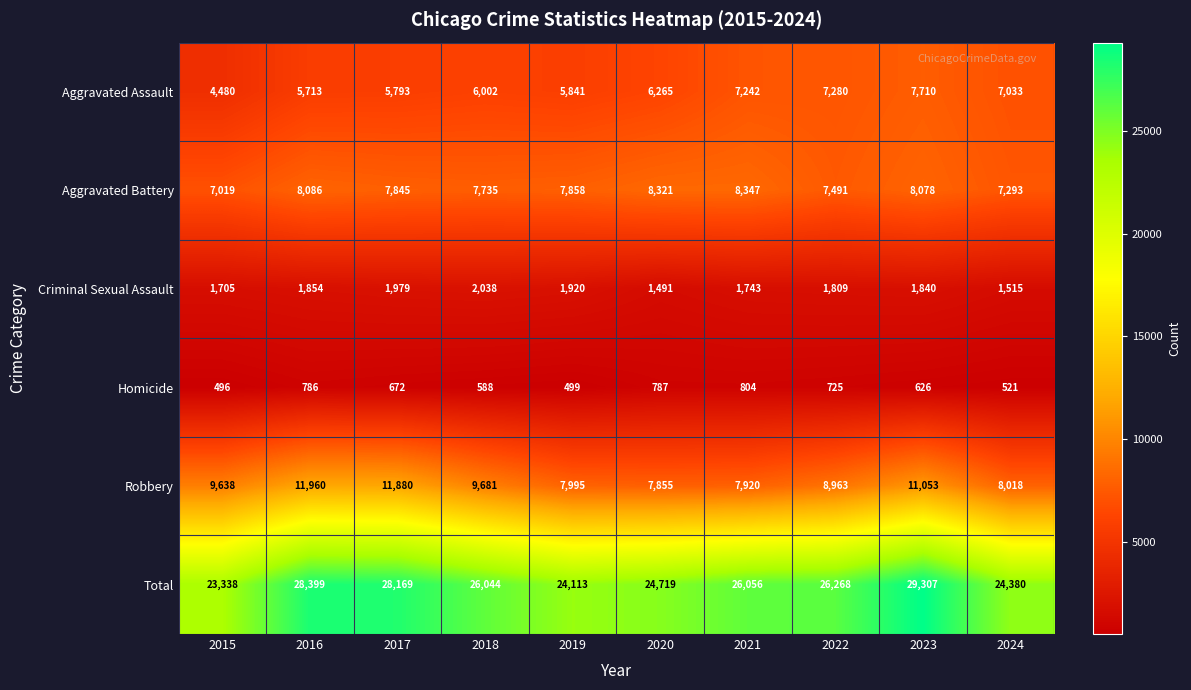

What is the difference between the Total values at 2019 and 2017?

4056